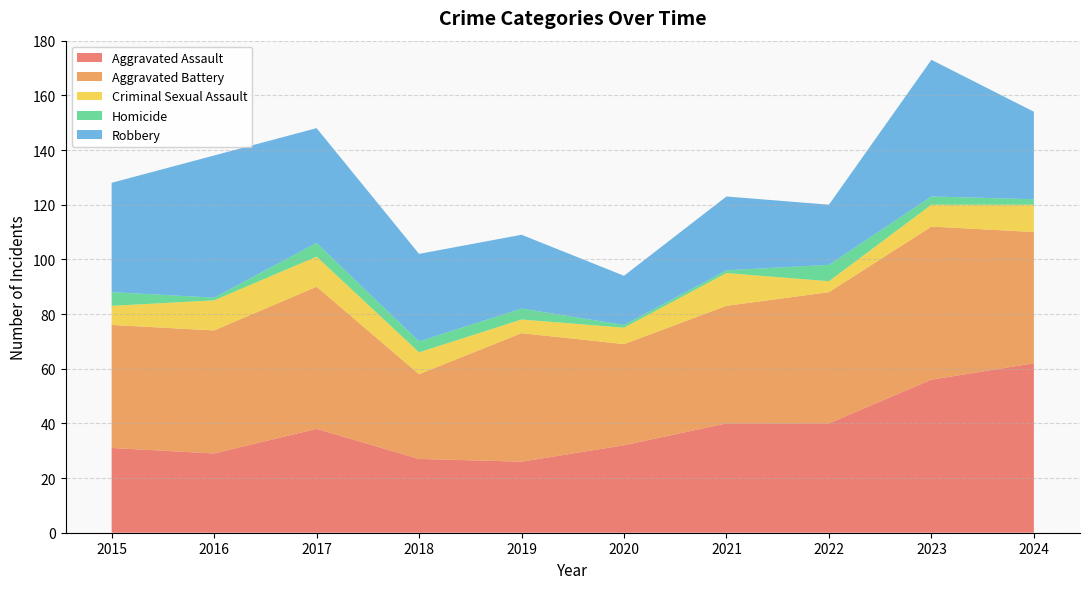

Reading right to left, transcribe all the data shown in this chart.

Aggravated Assault: 2024=62	2023=56	2022=40	2021=40	2020=32	2019=26	2018=27	2017=38	2016=29	2015=31
Aggravated Battery: 2024=48	2023=56	2022=48	2021=43	2020=37	2019=47	2018=31	2017=52	2016=45	2015=45
Criminal Sexual Assault: 2024=10	2023=8	2022=4	2021=12	2020=6	2019=5	2018=8	2017=11	2016=11	2015=7
Homicide: 2024=2	2023=3	2022=6	2021=1	2020=1	2019=4	2018=4	2017=5	2016=1	2015=5
Robbery: 2024=32	2023=50	2022=22	2021=27	2020=18	2019=27	2018=32	2017=42	2016=52	2015=40